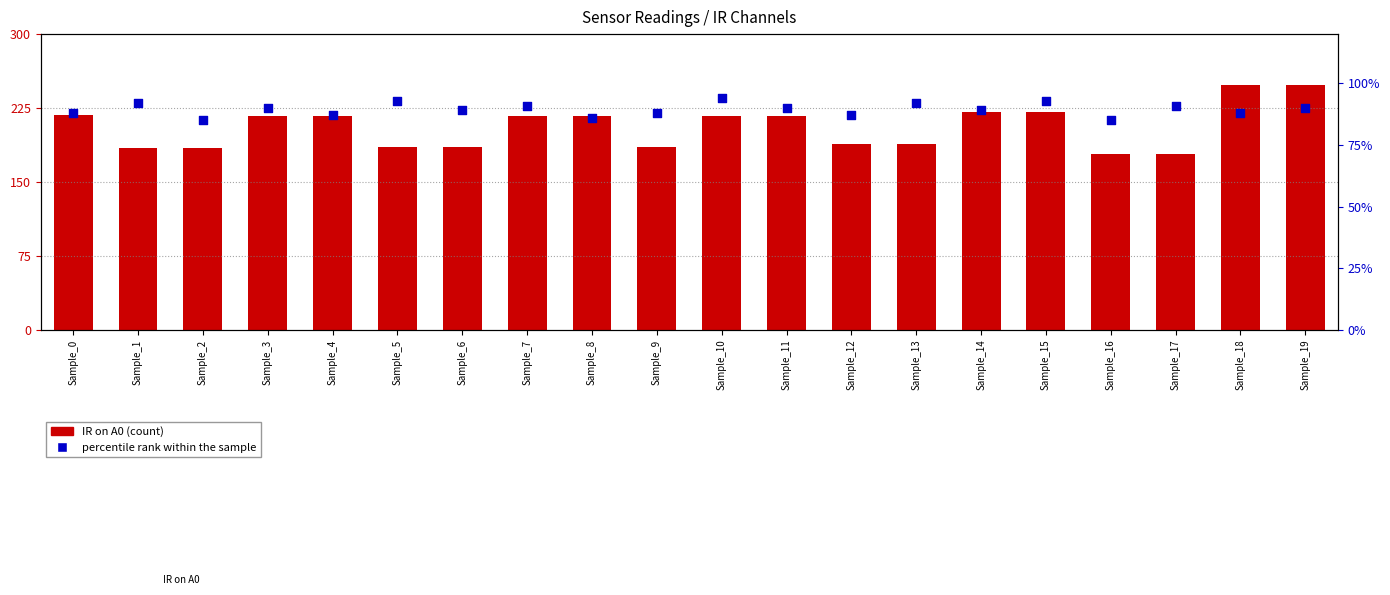

What are all the series names shown in the legend?

IR on A0, percentile rank within the sample